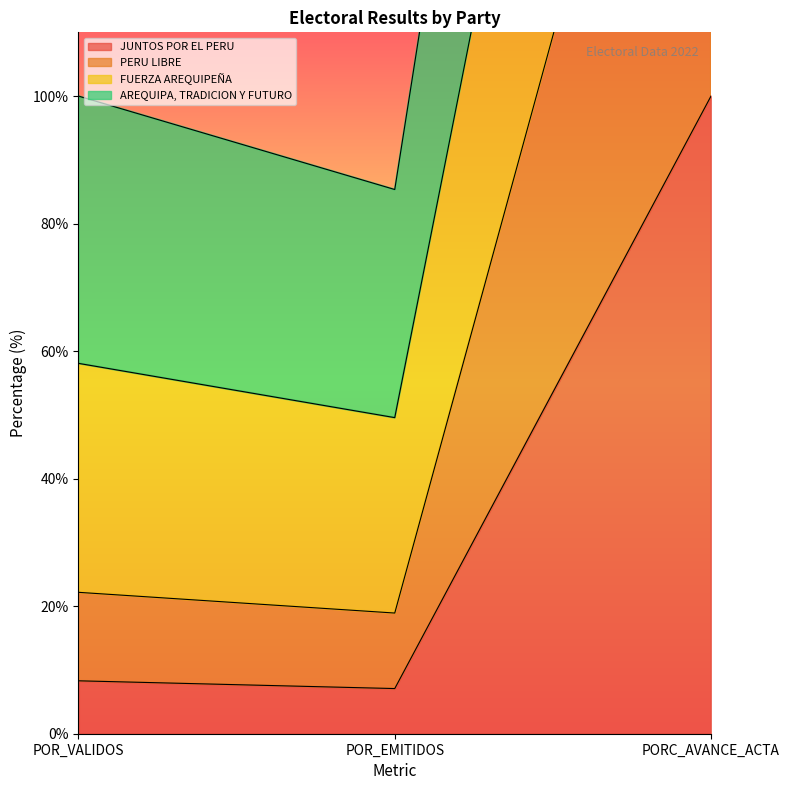

What is the average value of the AREQUIPA, TRADICION Y FUTURO series?

135.9